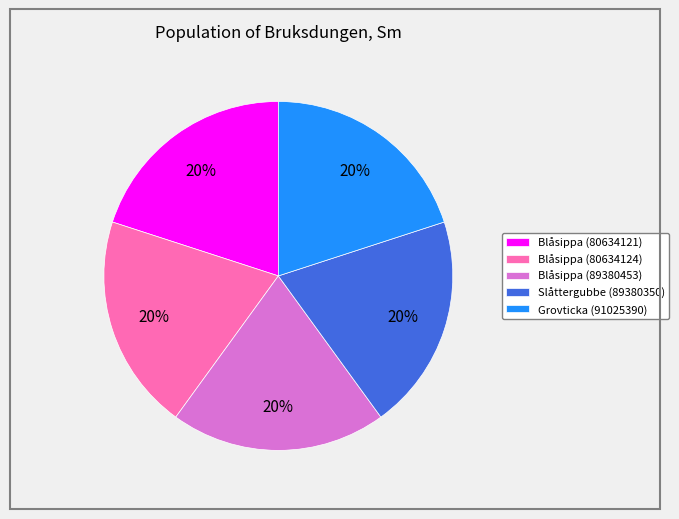

To the nearest percent, what is the average slice percentage?

20%